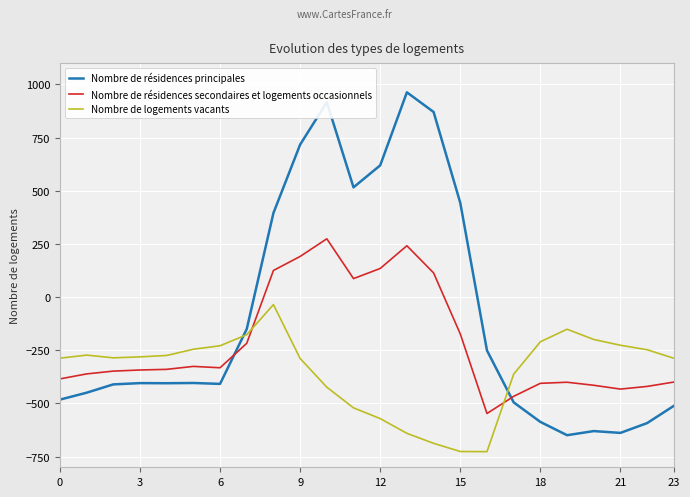

How many times do Nombre de logements vacants and Nombre de résidences secondaires et logements occasionnels cross each other?

2